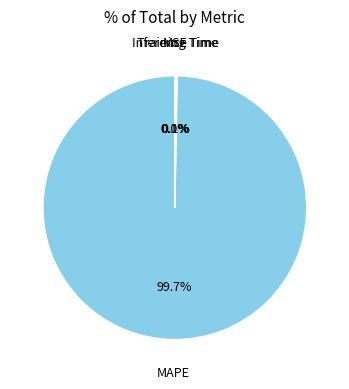

Is it true that Inference Time is 1% of the pie?

False